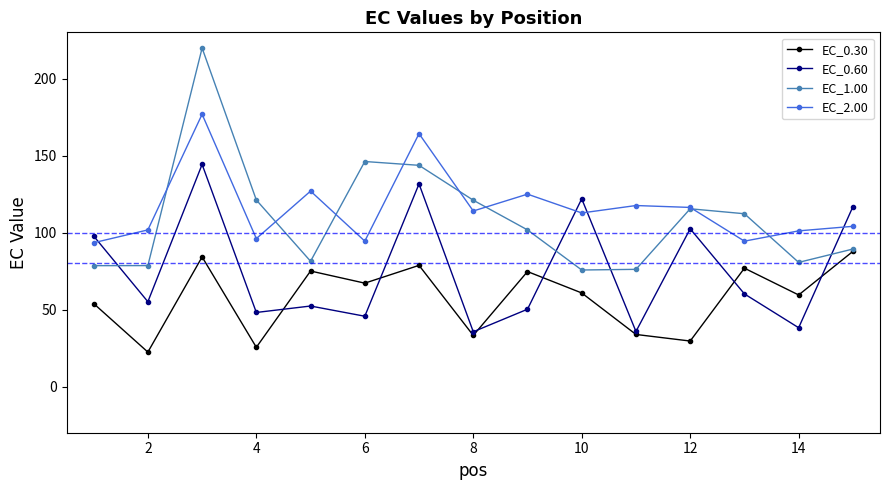

True or false: EC_1.00 and EC_2.00 intersect in this chart.

True